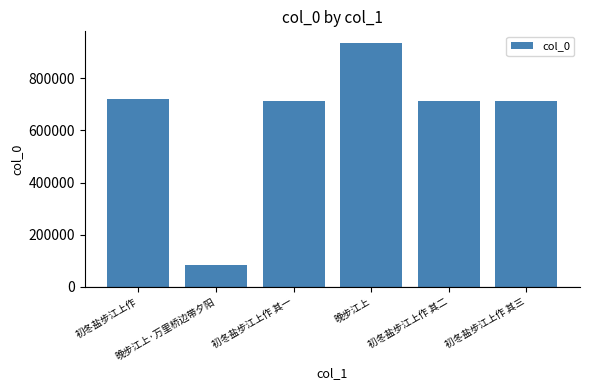

What is the label of the 2nd bar from the right?

初冬盐步江上作 其二